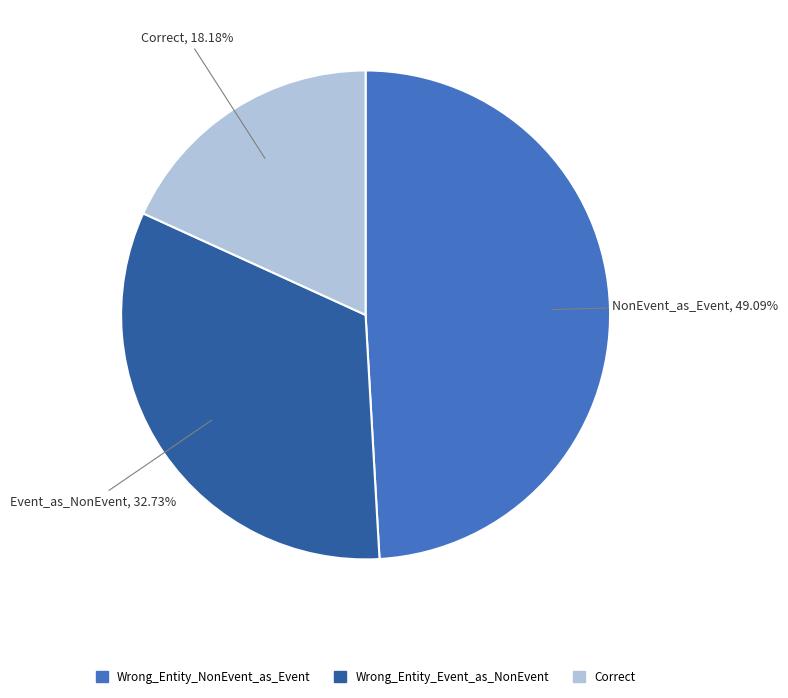

Between Correct and Wrong_Entity_Event_as_NonEvent, which is larger?

Wrong_Entity_Event_as_NonEvent